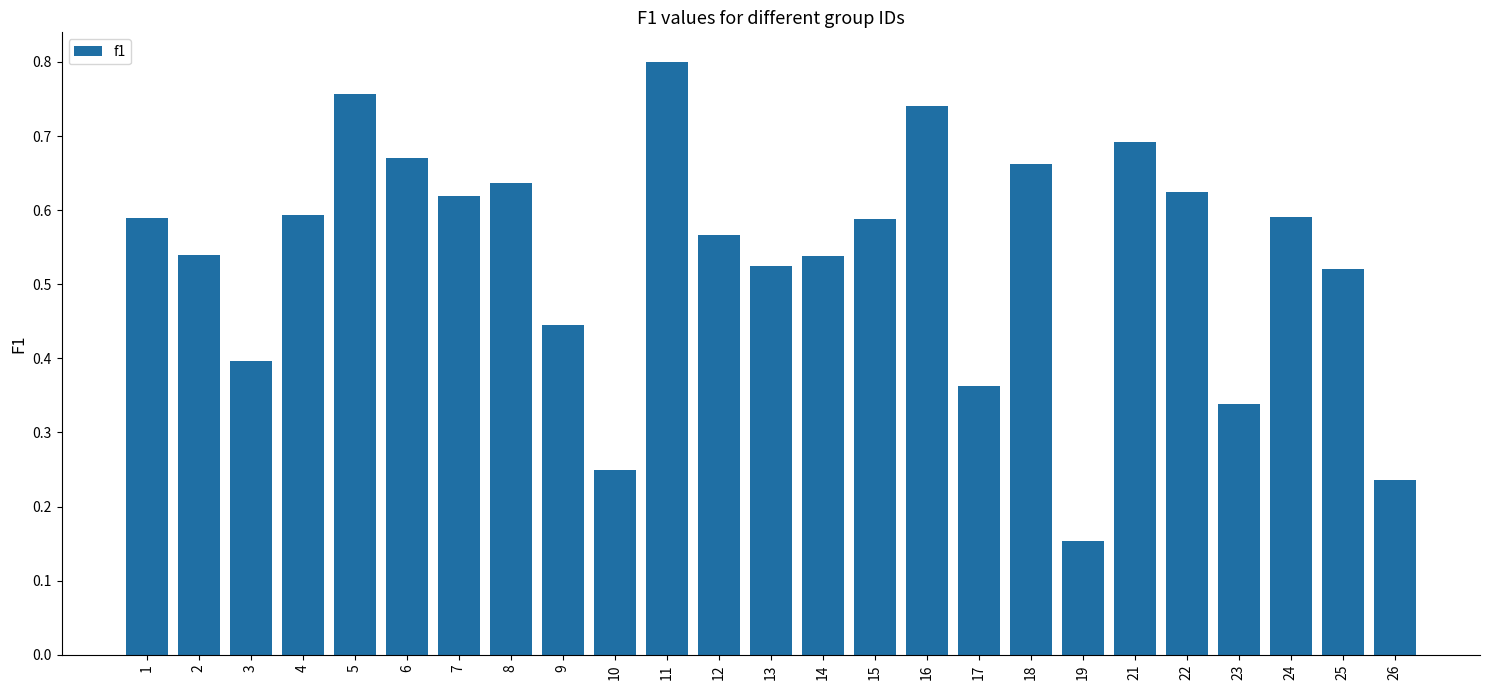

Which category has the lowest value across all series?

19